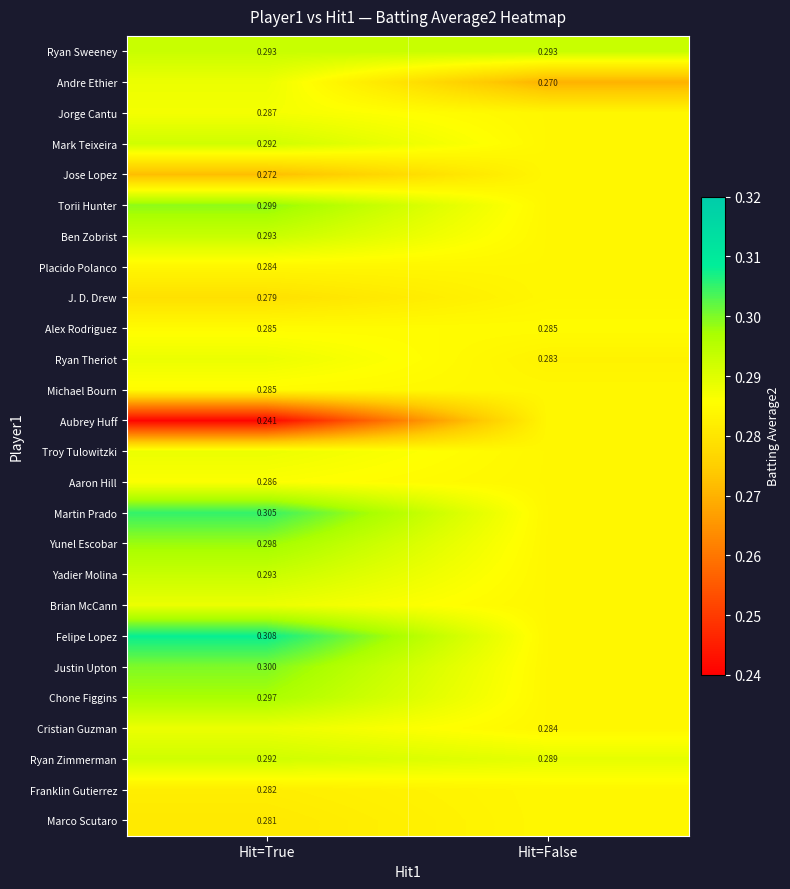

At which label is Ryan Theriot closest to 0?

Hit=False